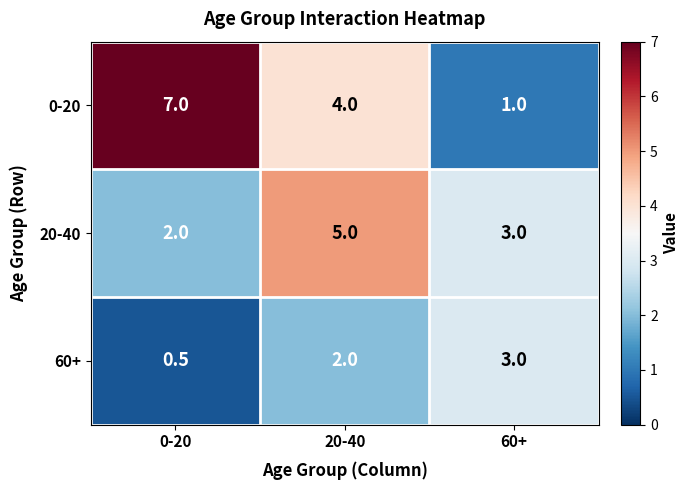

What is the smallest value displayed?

0.5